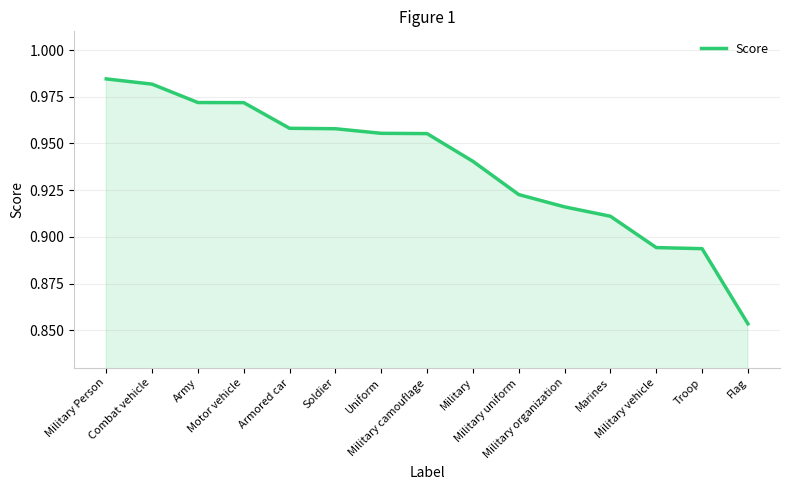

Is it true that the value at Combat vehicle is 1.5?

False